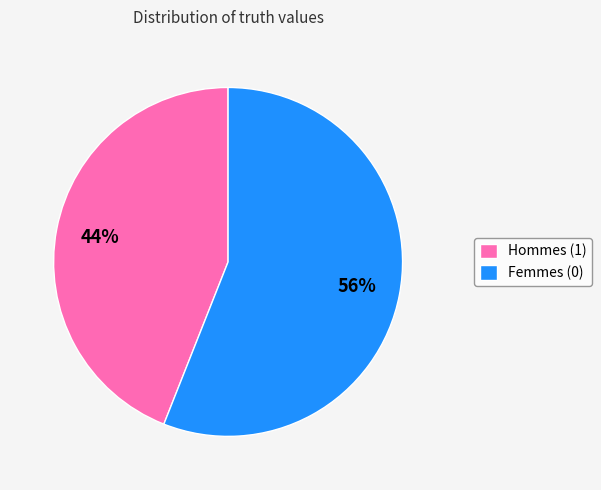

Is Femmes (0) the majority of the pie?

Yes